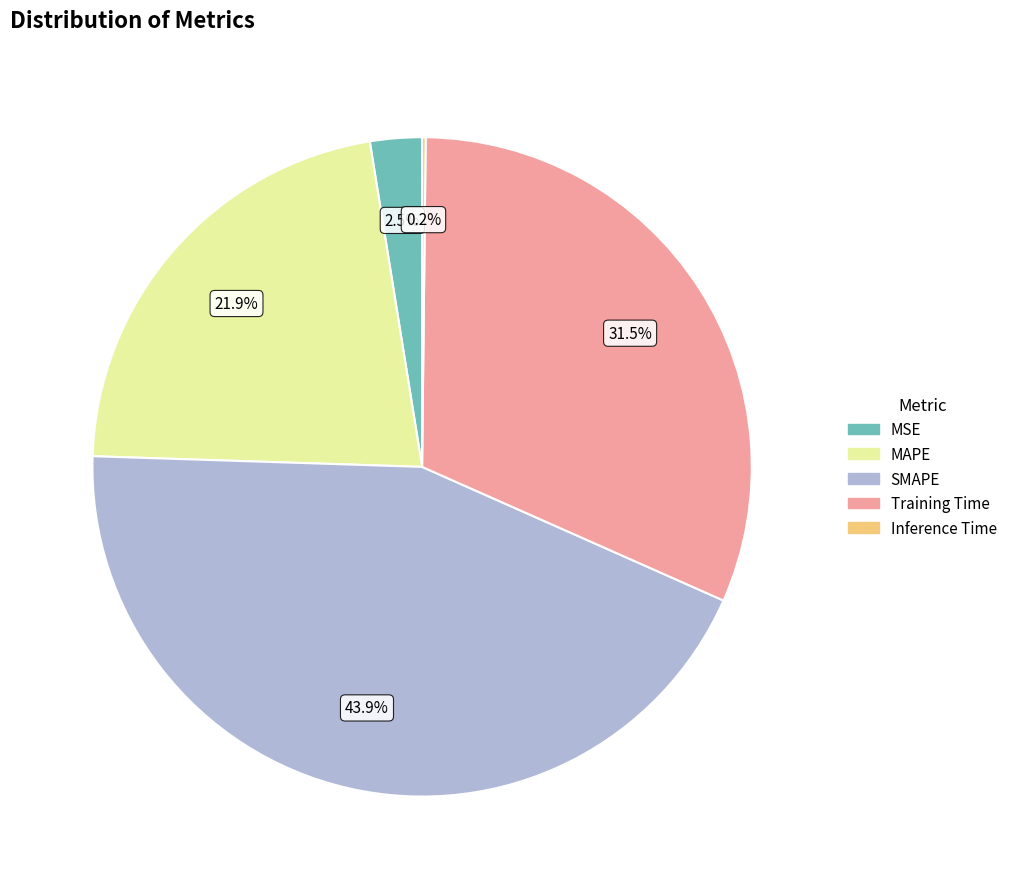

Is the sum of SMAPE and Training Time greater than half?

Yes